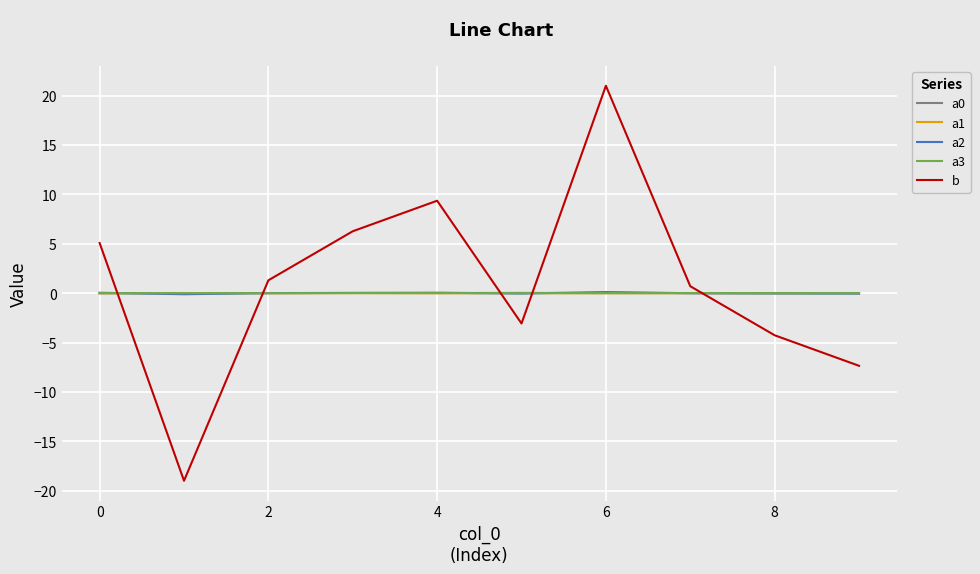

Which series has the widest spread of values?

b